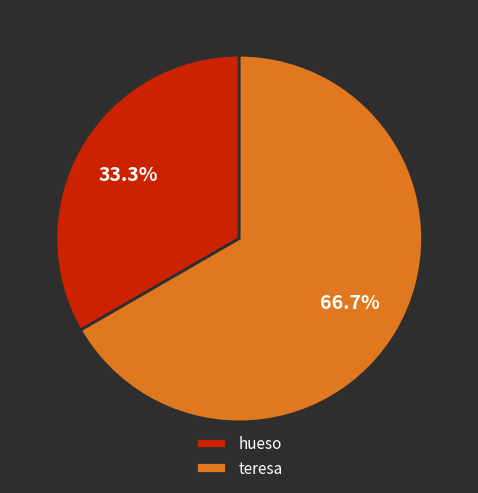

Between hueso and teresa, which is larger?

teresa